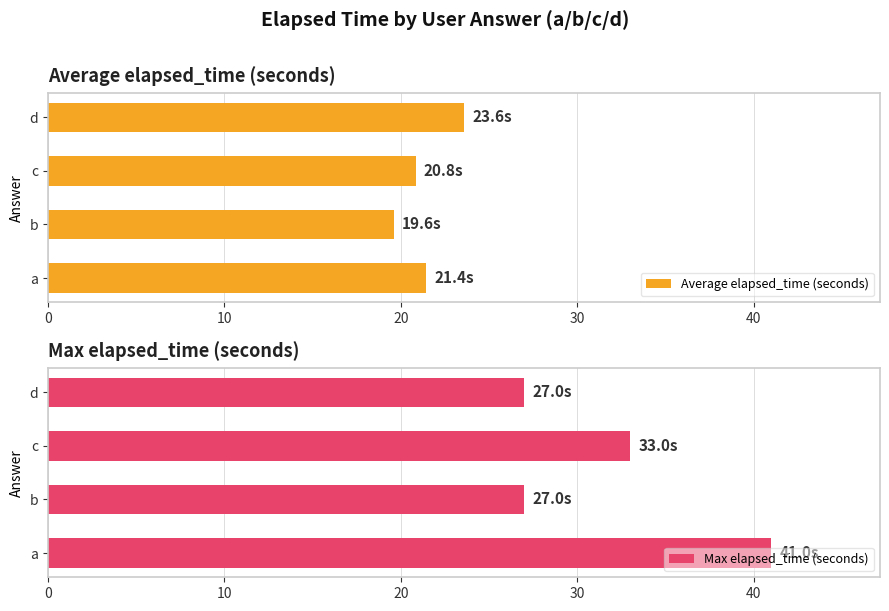

Is it true that Average elapsed_time (seconds) equals 14.2 at c?

False